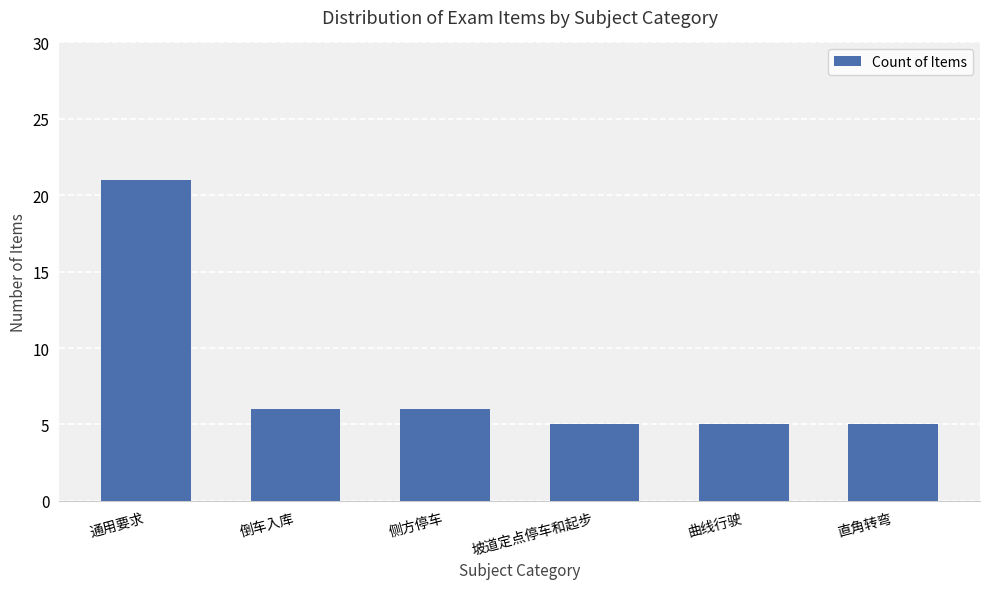

What is the label of the 3rd bar from the left?

侧方停车